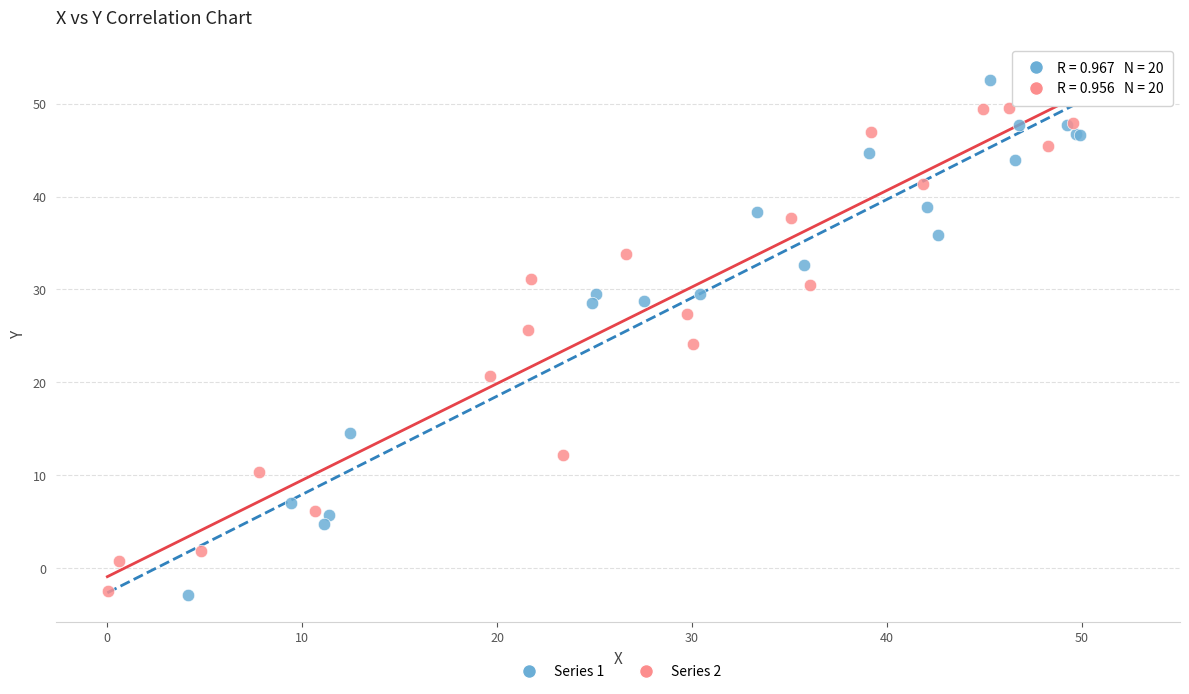

Which series reaches the maximum Y coordinate?

Series 1